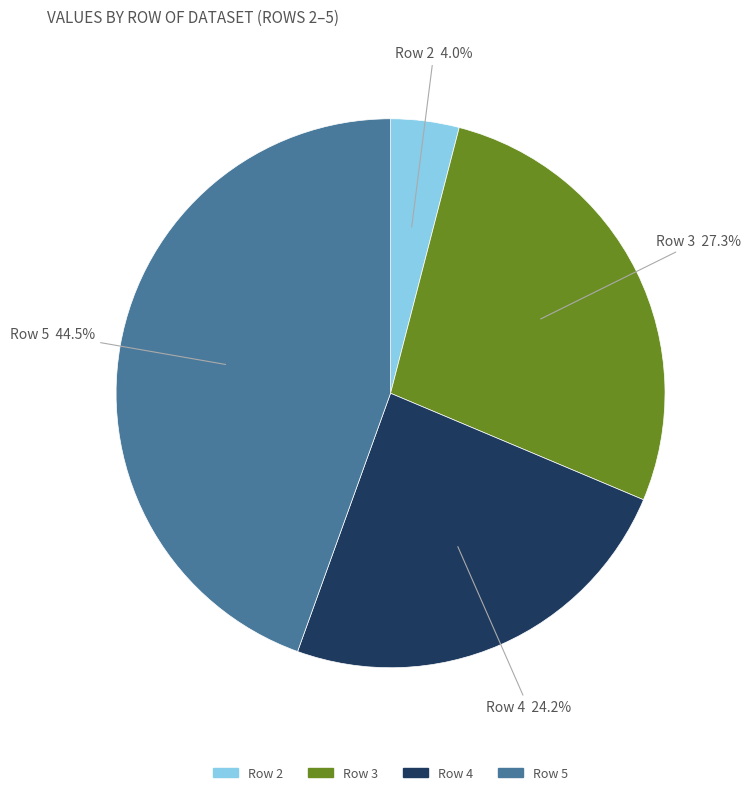

To the nearest percent, what is the difference between the largest and smallest slice percentages?

40%